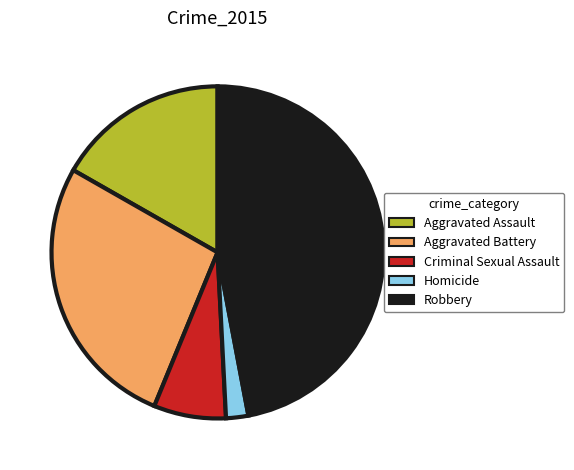

True or false: Aggravated Battery accounts for 20% of the total.

False